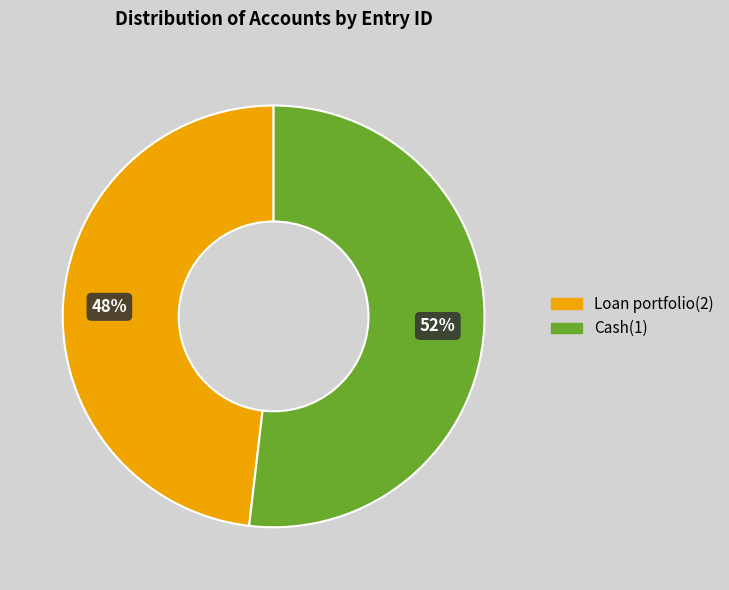

What is the largest slice in the pie chart?

Cash(1)